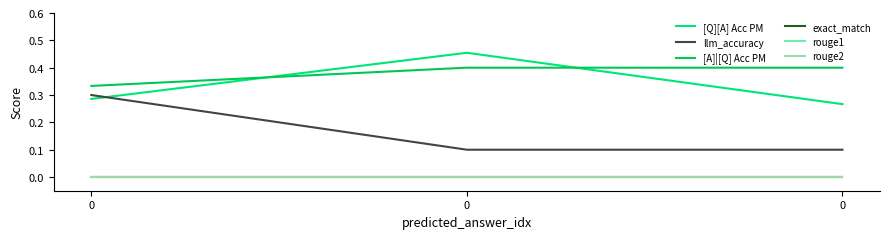

List the series in order of their peak value, lowest first.

exact_match, rouge1, rouge2, llm_accuracy, [A]|[Q] Acc PM, [Q][A] Acc PM